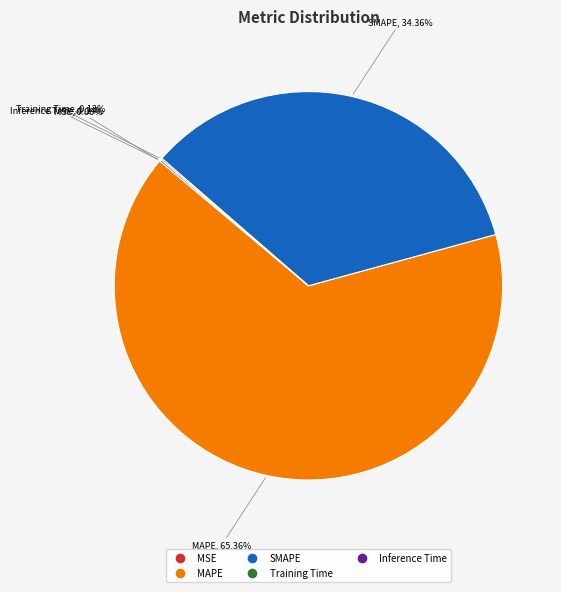

Which category has the biggest portion of the pie?

MAPE